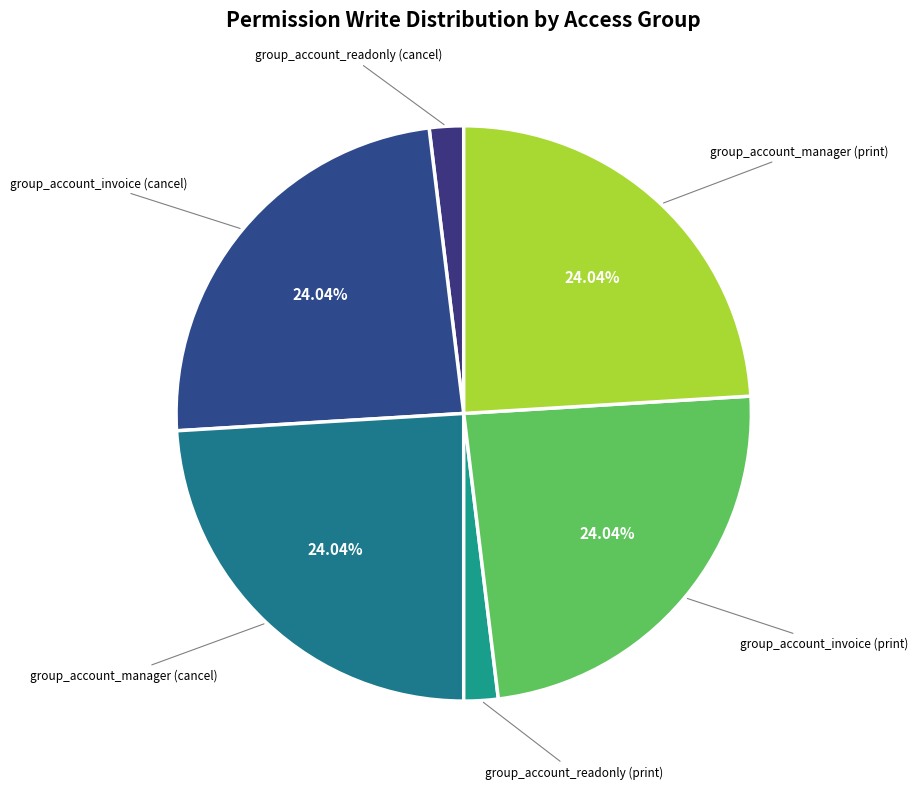

Combined, do group_account_invoice (cancel) and group_account_readonly (cancel) account for over 50%?

No